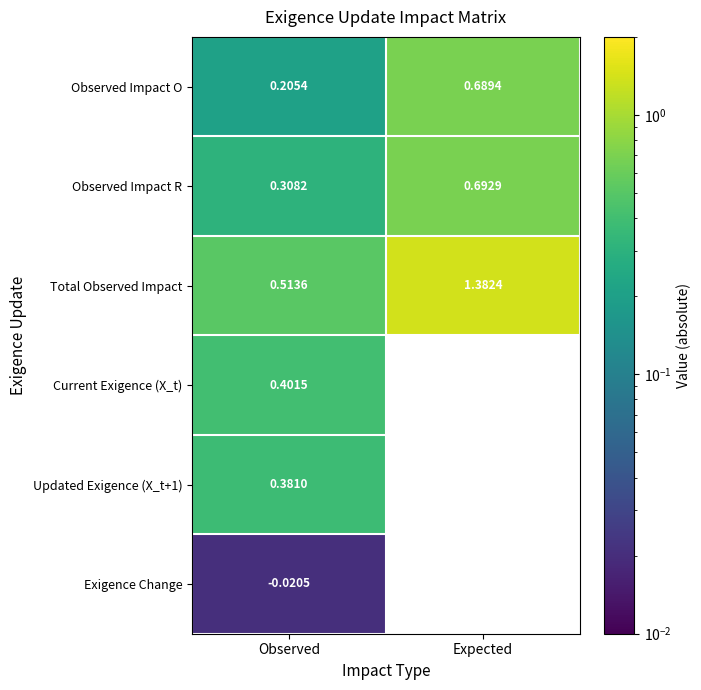

Where is Total Observed Impact nearest to the value 0?

Observed